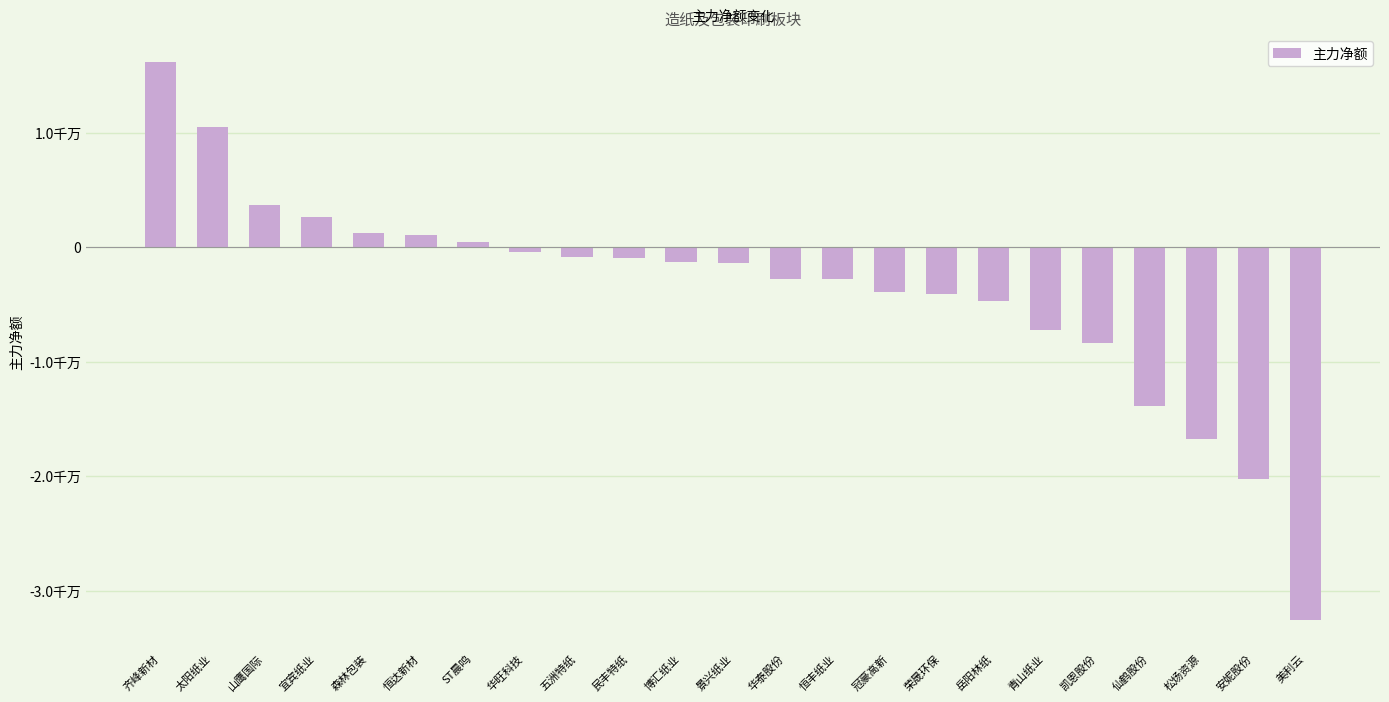

What is the sum of all values?

-86860732